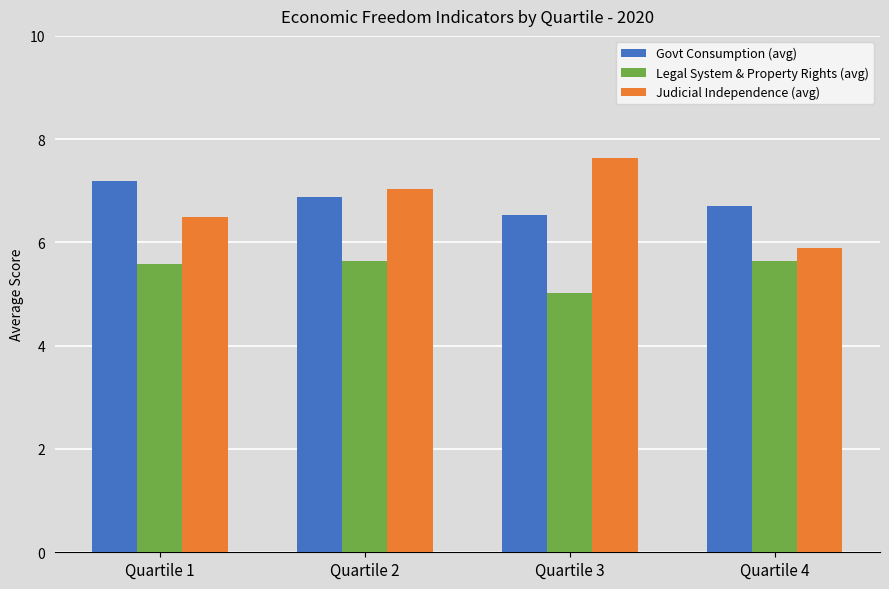

At how many categories does at least one series exceed 6?

4